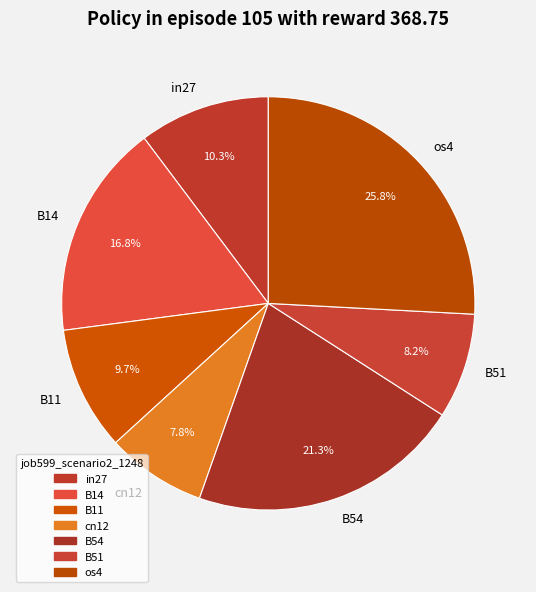

To the nearest percent, what portion does B14 represent?

17%